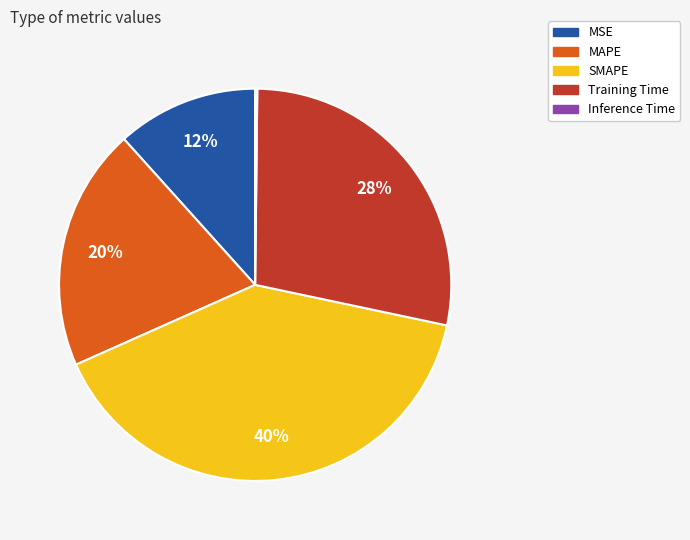

To the nearest percent, what is the combined percentage of MSE and MAPE?

32%